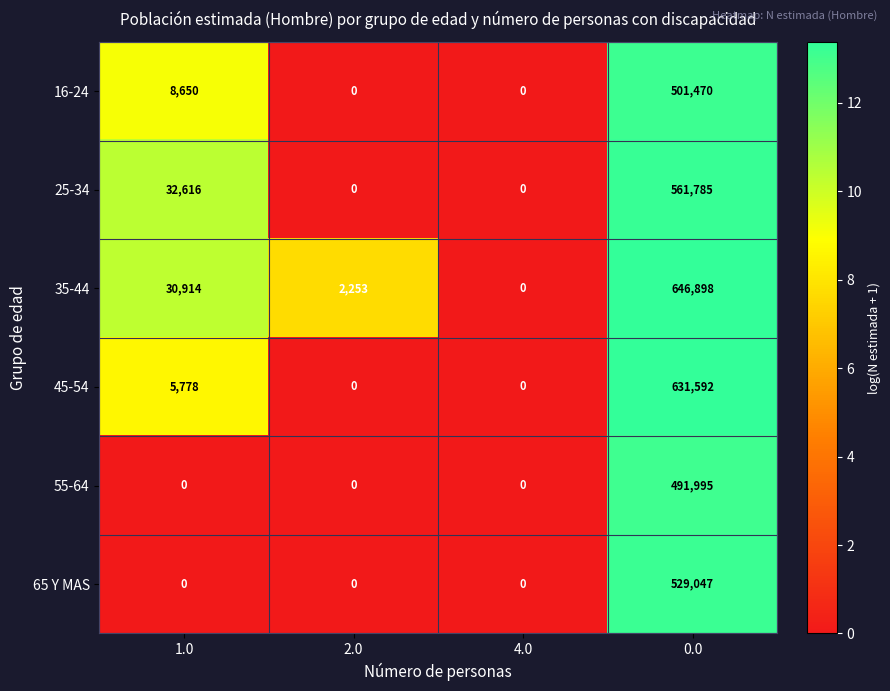

What is the maximum value shown in the chart?

646898